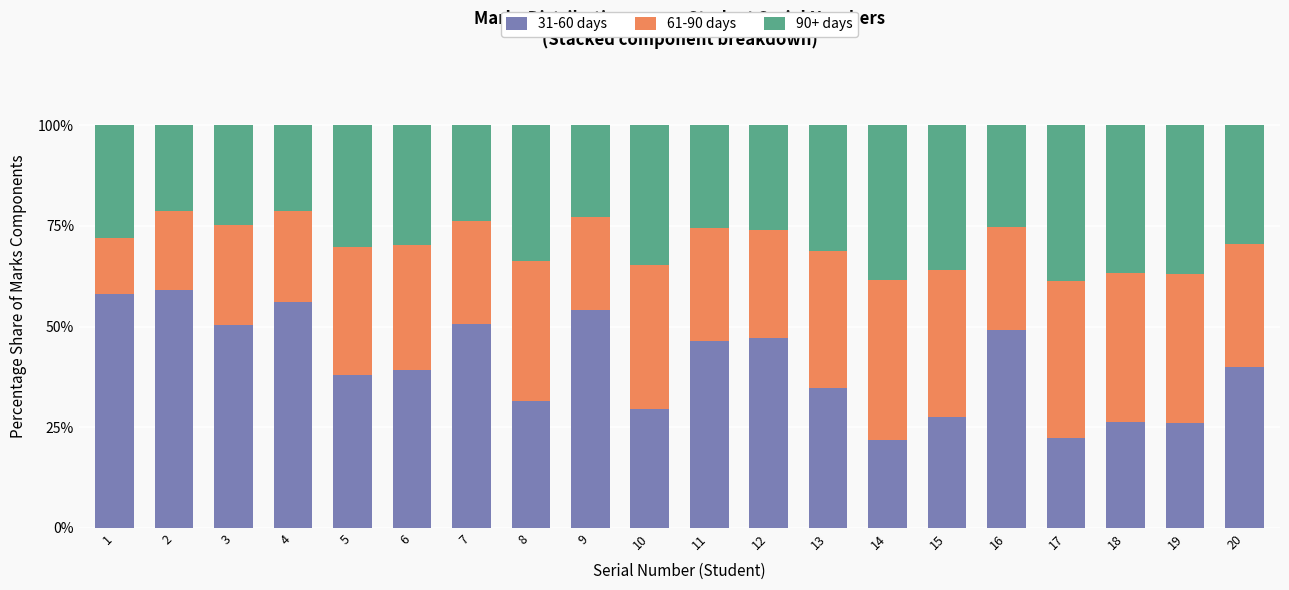

What is the lowest value of the 31-60 days series?

21.7